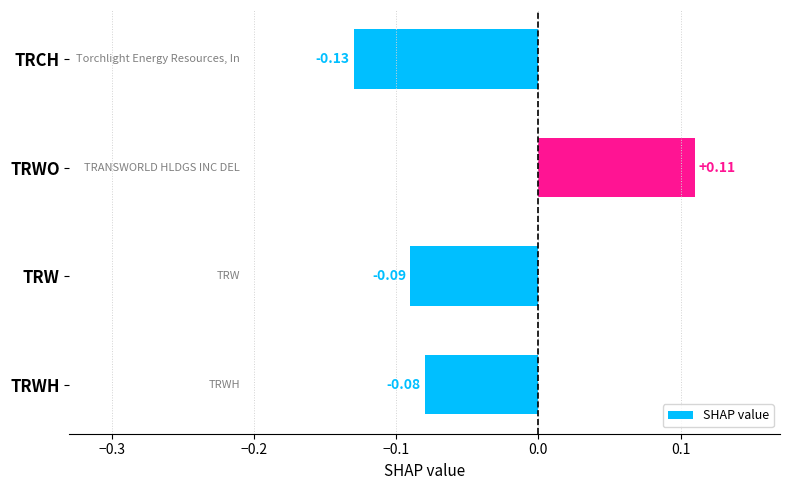

How many values are above zero?

1